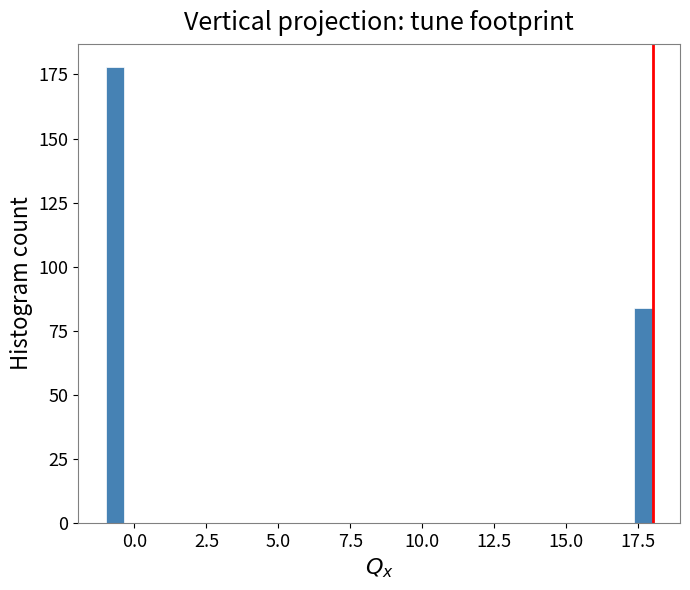

Around what value on the x-axis is the tallest bar? Give the approximate position of its centre, as read against the axis.

-0.5